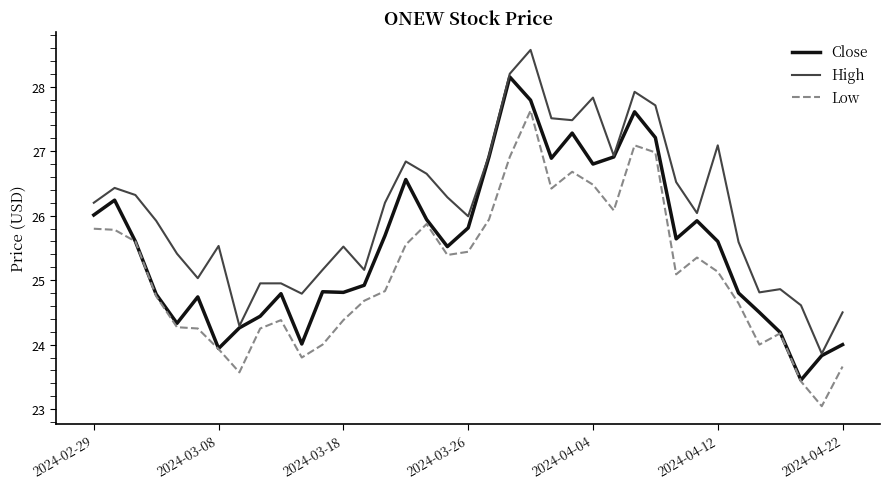

True or false: Low and High intersect in this chart.

False